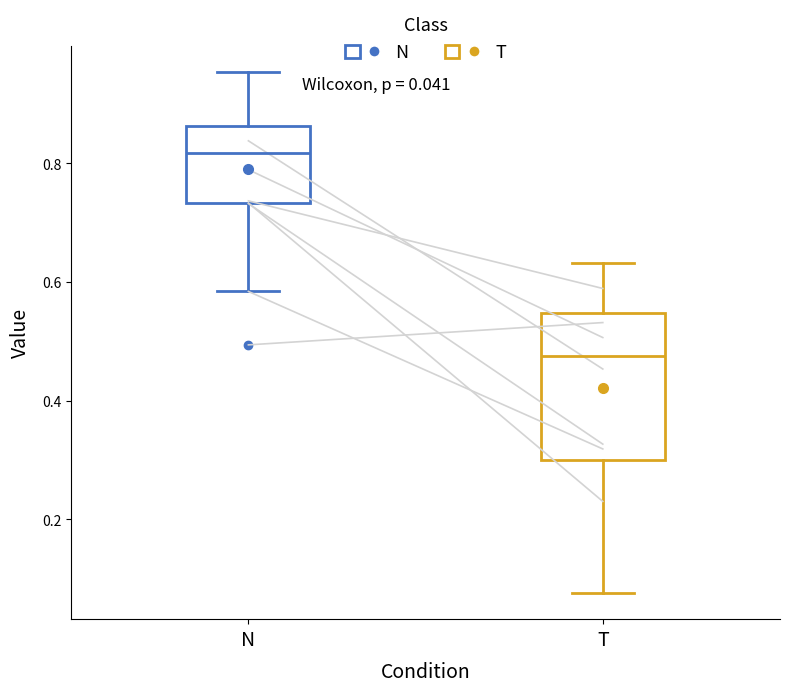

Which box is the tallest, from its lower edge to its upper edge?

T